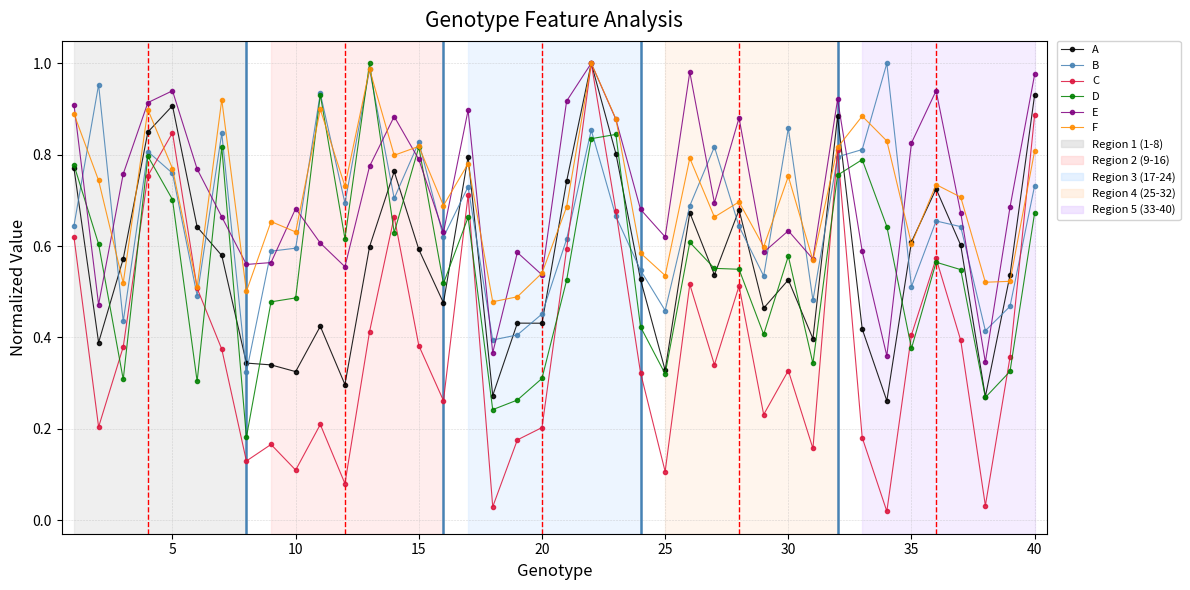

Which series has the widest spread of values?

C